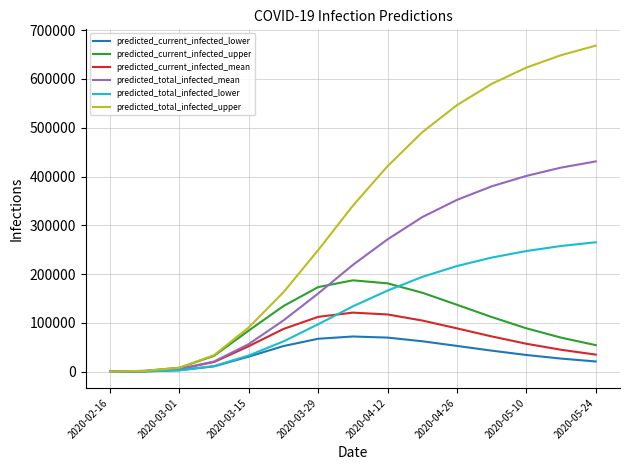

Which series has the widest spread of values?

predicted_total_infected_upper